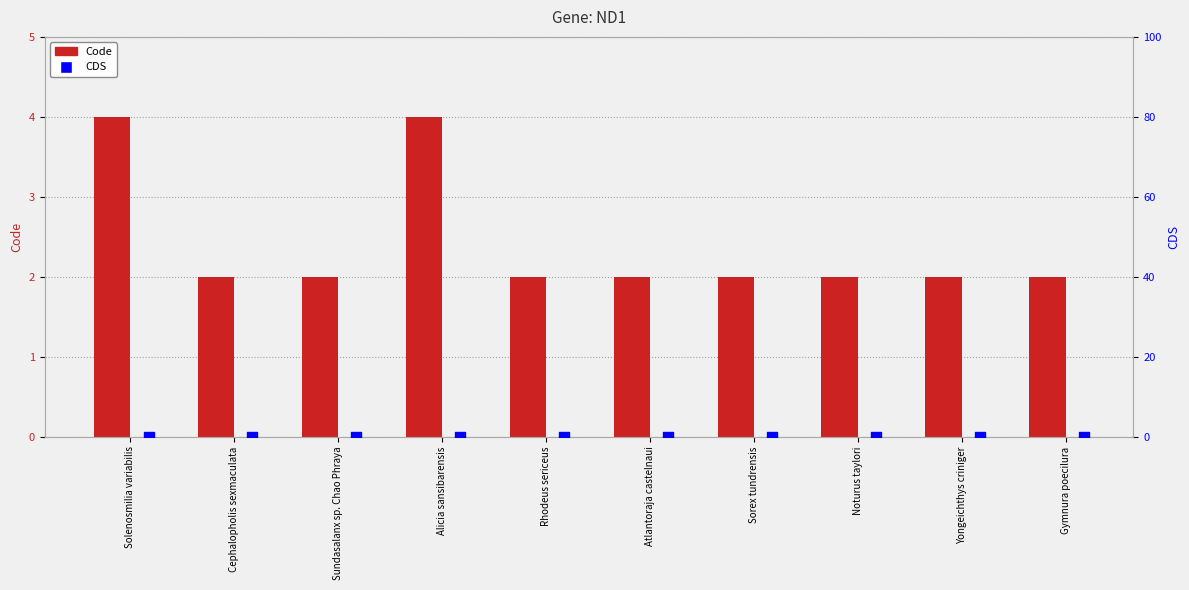

What is the total value across all series at Alicia sansibarensis?

4